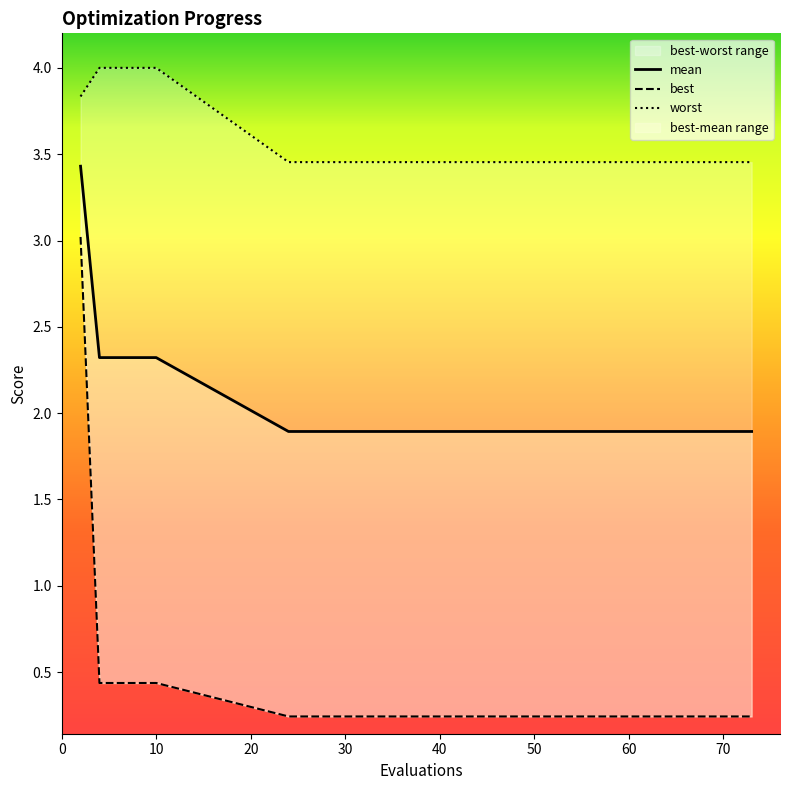

What is the value of the mean point at the 5th from the left?

2.3